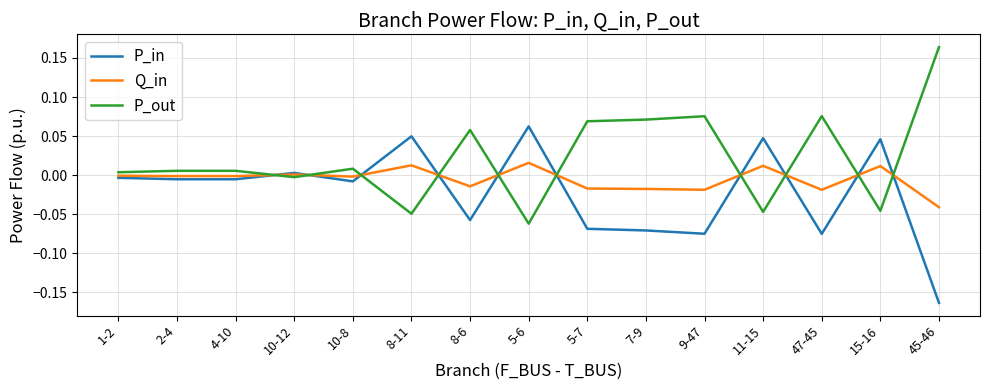

At which label does P_out reach its peak?

45-46